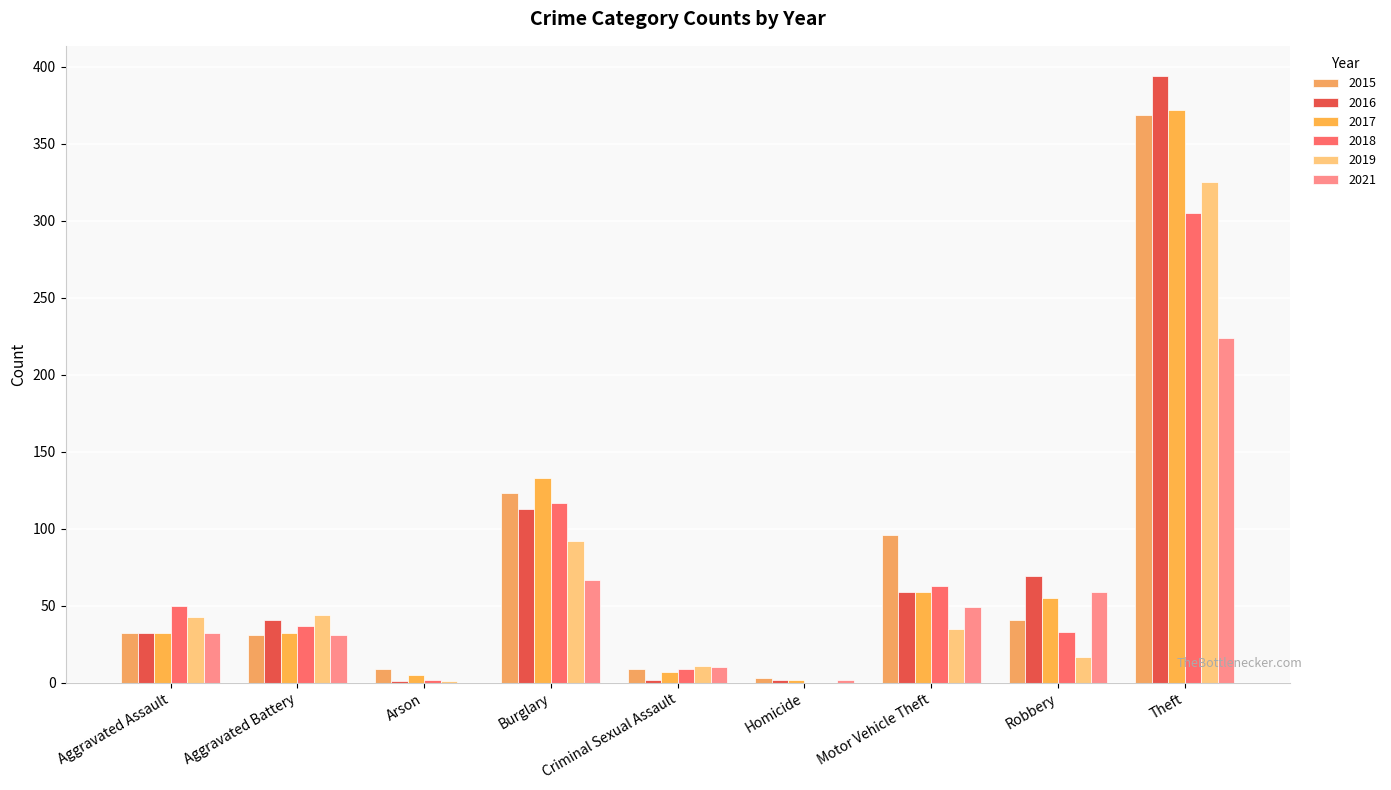

At which label is 2019 closest to 162?

Burglary